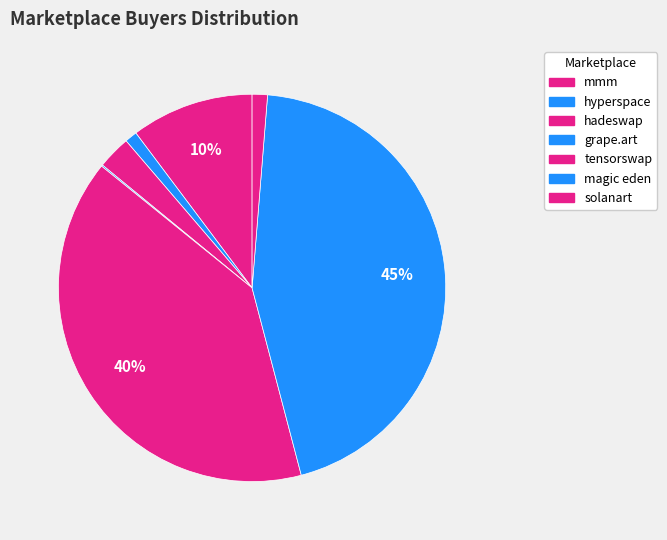

What is the change in value from hadeswap to tensorswap?

+37766